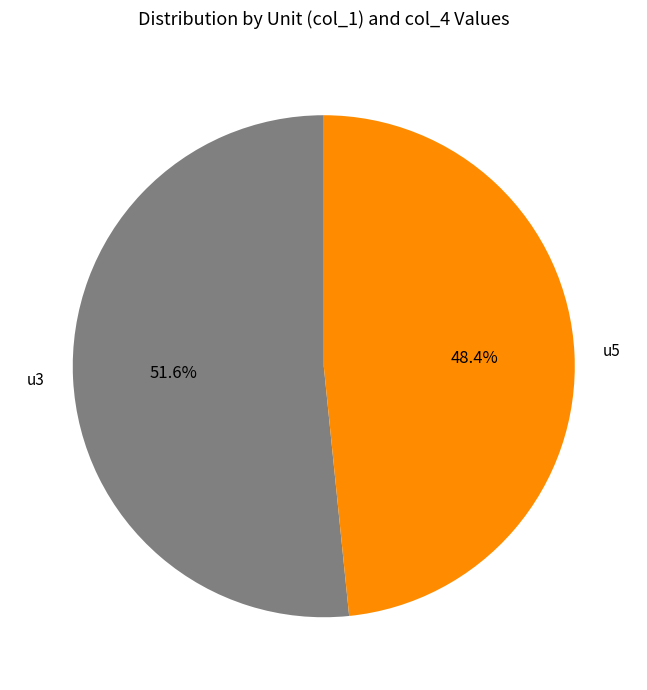

Is there any slice that represents more than half of the pie?

Yes